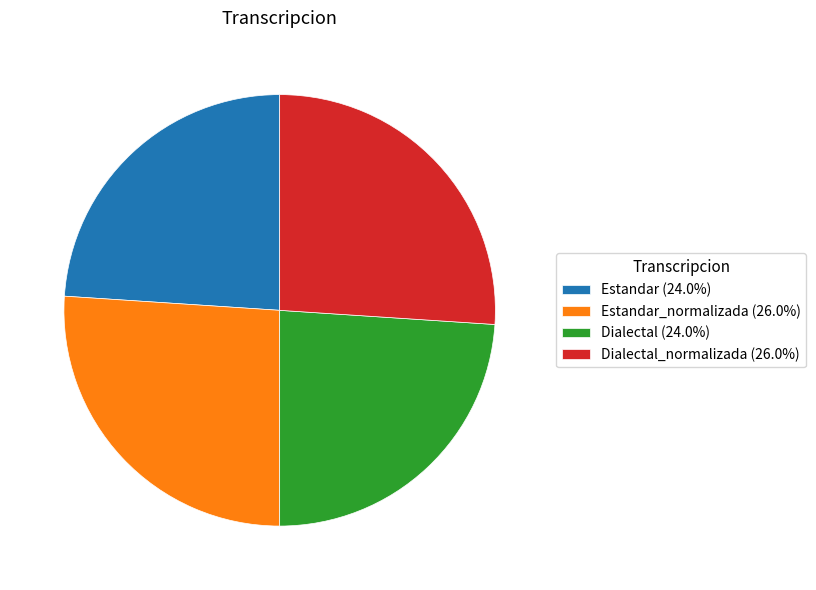

Does Dialectal (24.0%) account for over 50% of the chart?

No